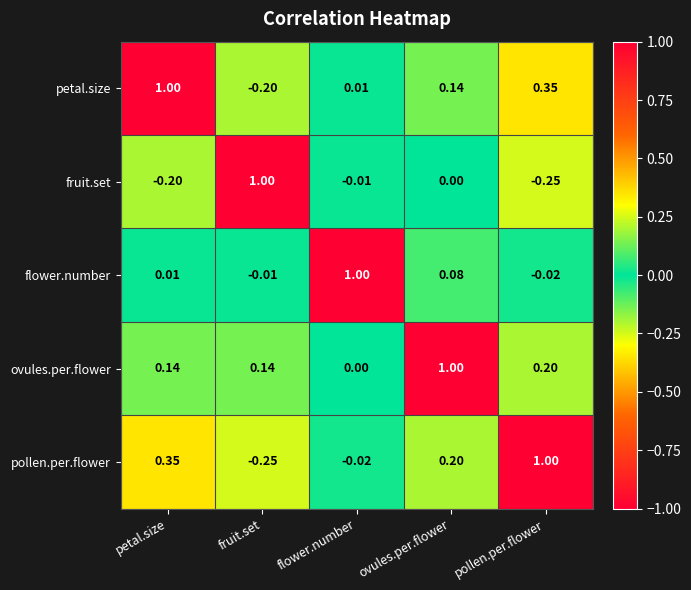

Where does the petal.size series first go above 0?

petal.size